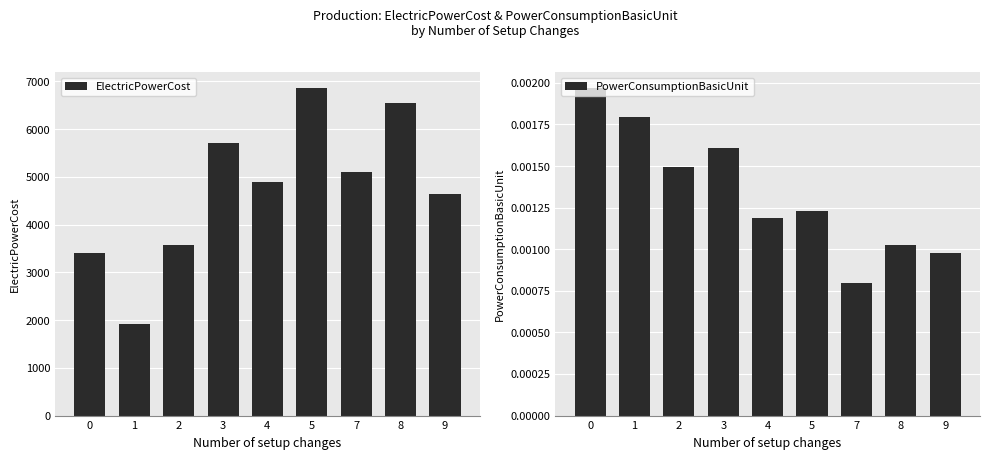

Which category has the highest value across all series?

5